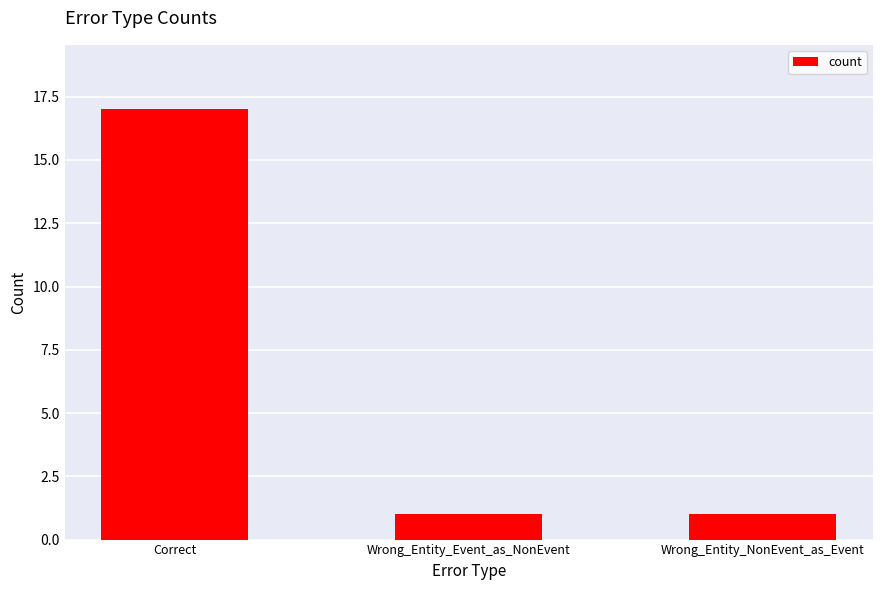

What is the difference between the maximum and minimum values?

16